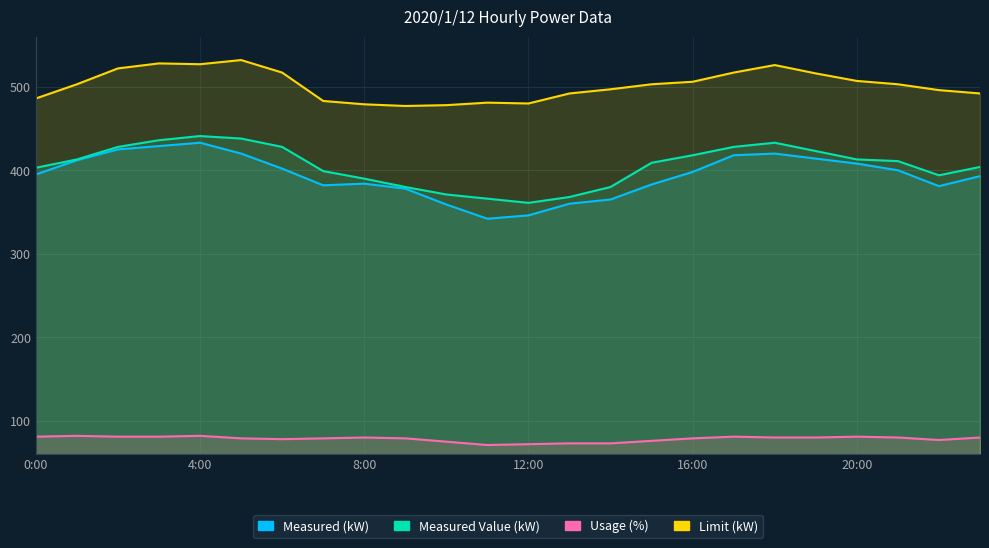

True or false: Measured (kW) and Measured Value (kW) intersect in this chart.

False